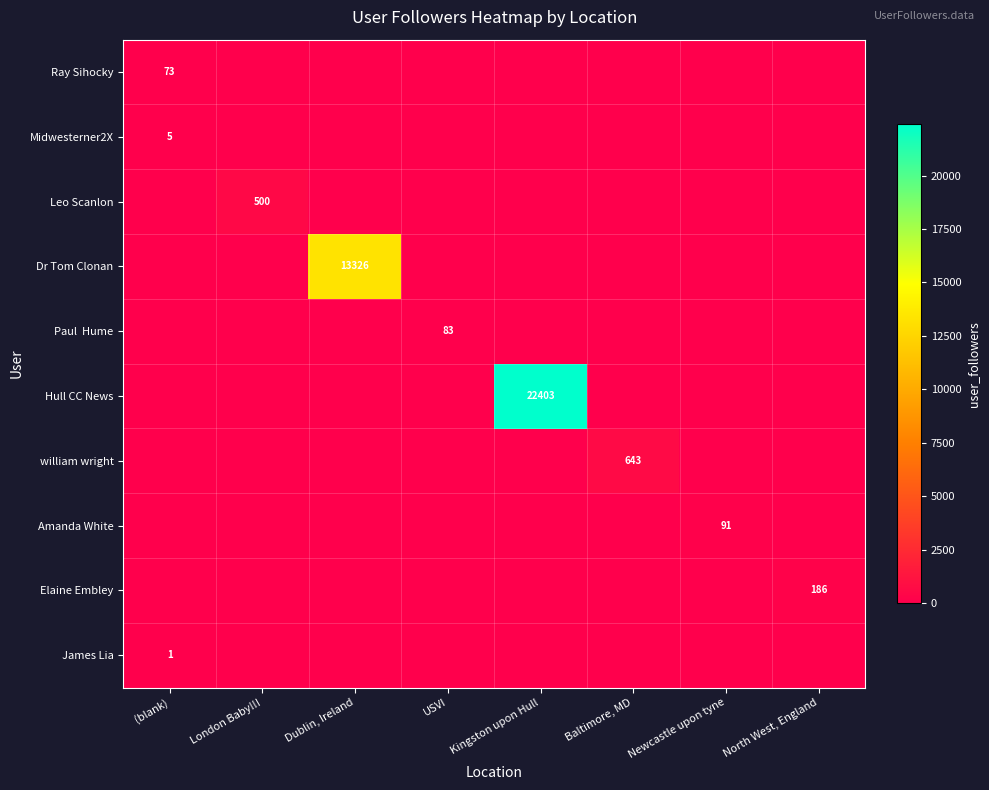

How many values in the Dr Tom Clonan series exceed 0?

1